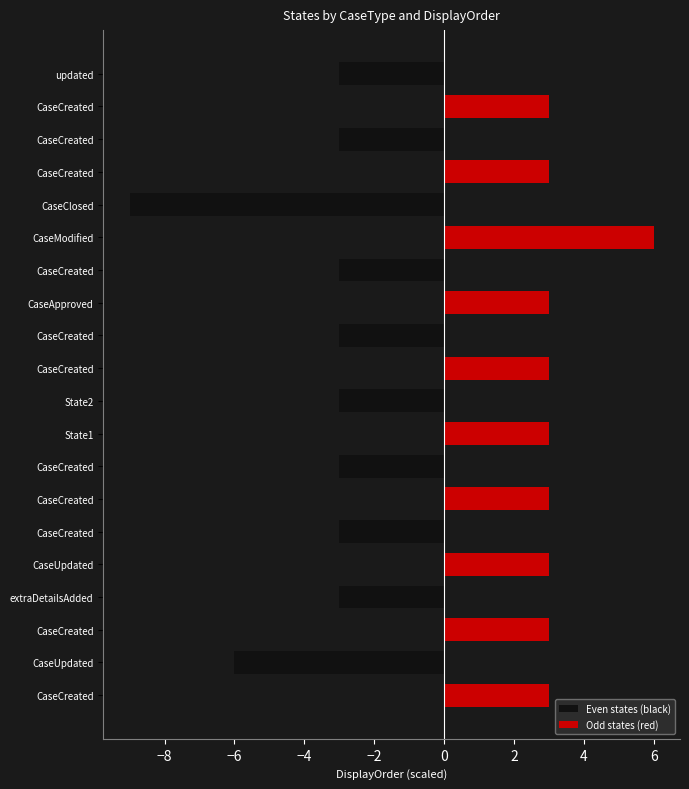

The value of Even states (black) at CaseCreated is 4. True or false?

False